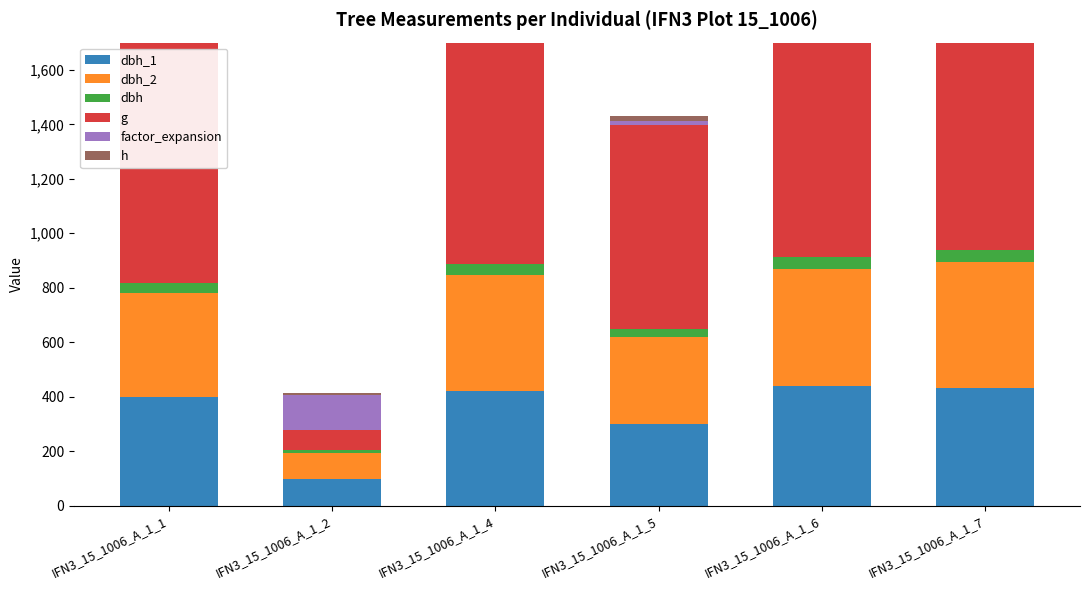

What is the value of the dbh_1 bar at the 3rd from the left?

420.0